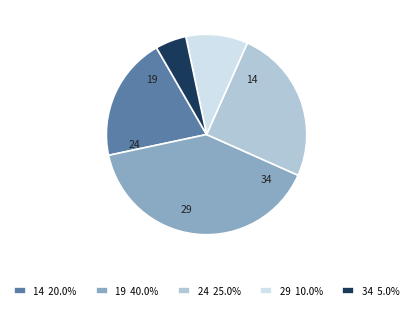

True or false: 19 accounts for 40% of the total.

True